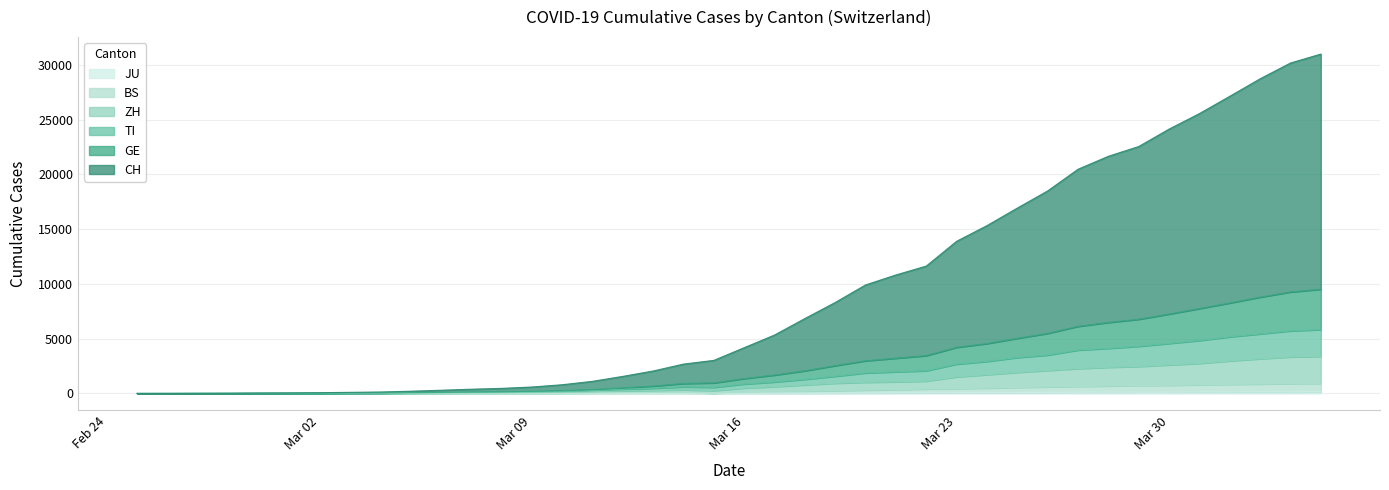

Does the chart have visible grid lines?

Yes